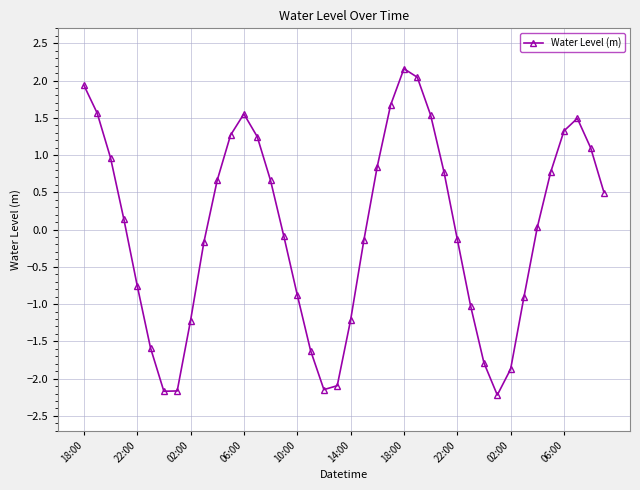

What is the difference between the second highest and second lowest values?

4.2